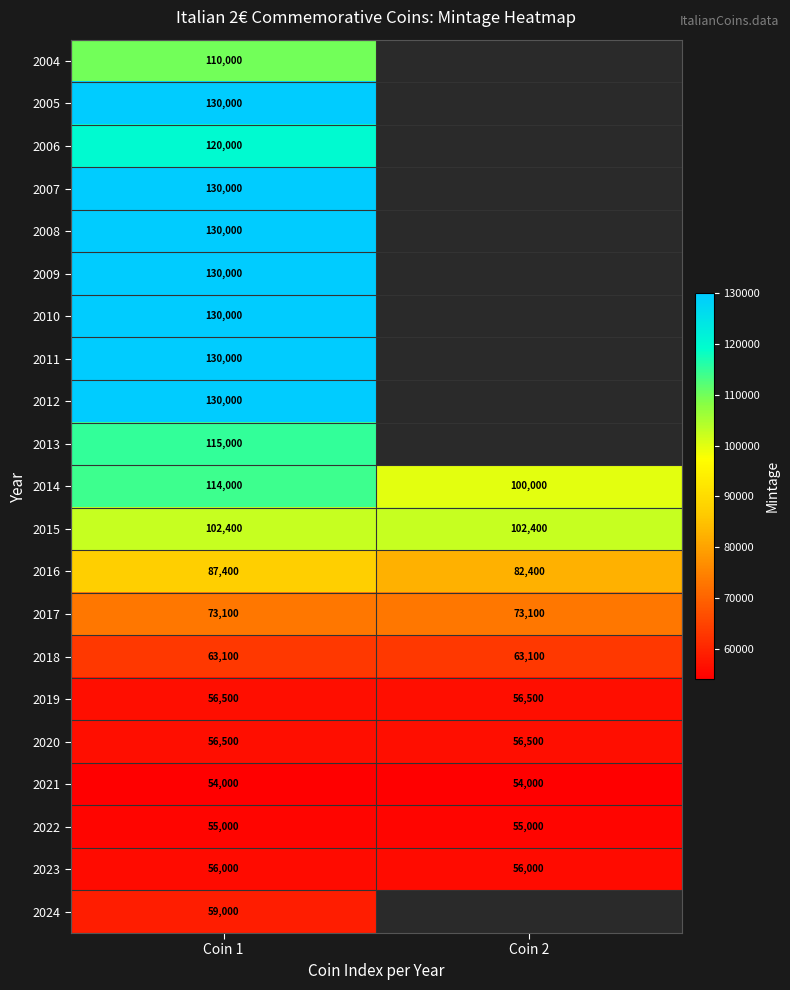

Read the 2021 value at Coin 2.

54000